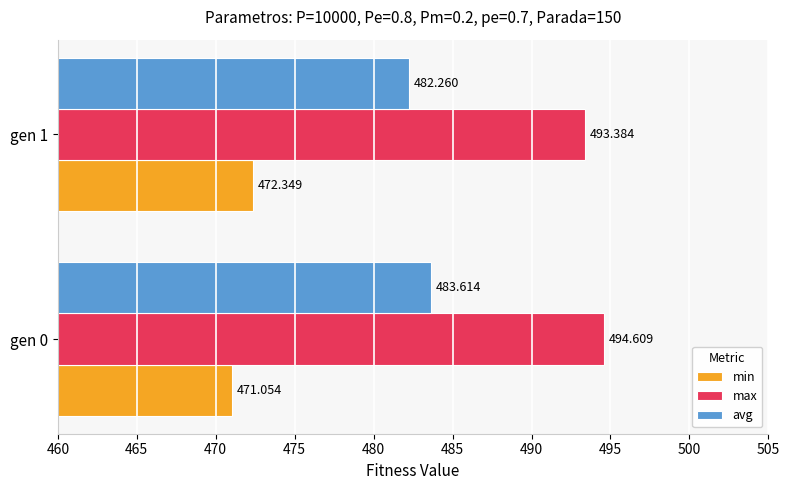

How many max values are between 493 and 494?

1